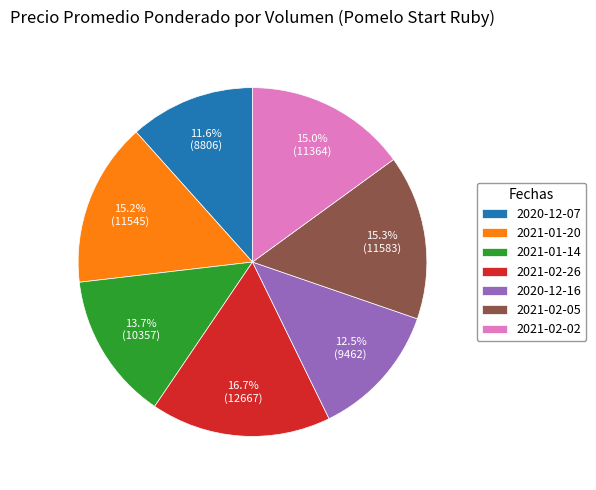

Is 2021-02-05 the majority of the pie?

No